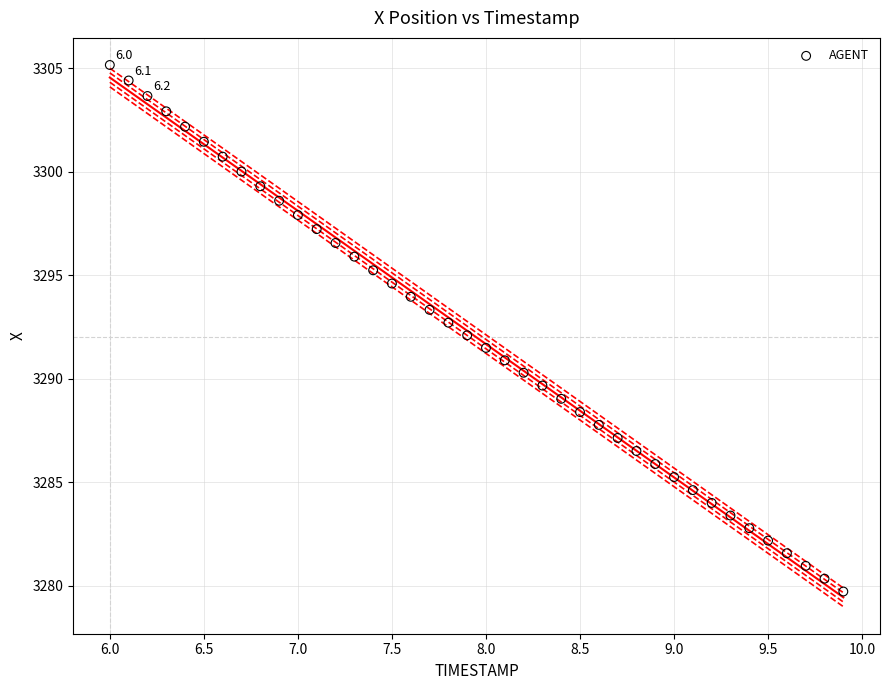

What is the range of X values (max minus min)?

3.9